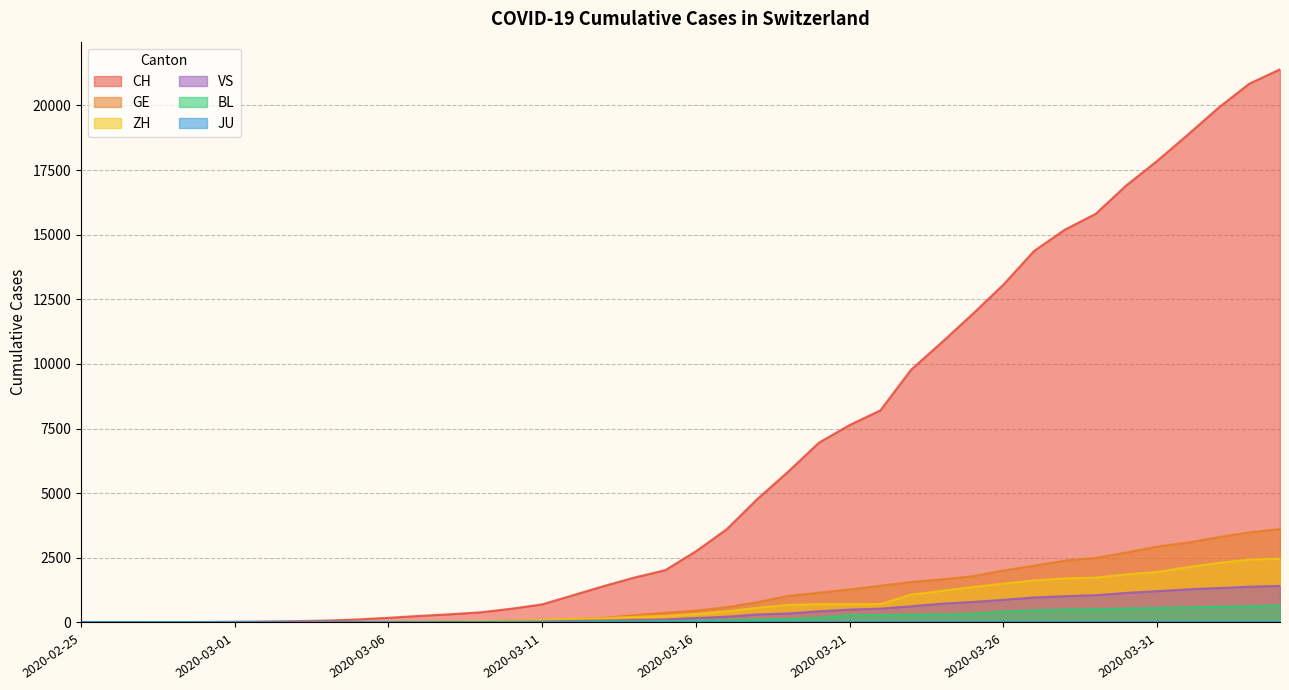

Is the value of ZH at 2020-03-16 greater than the value of BL at 2020-03-19?

Yes